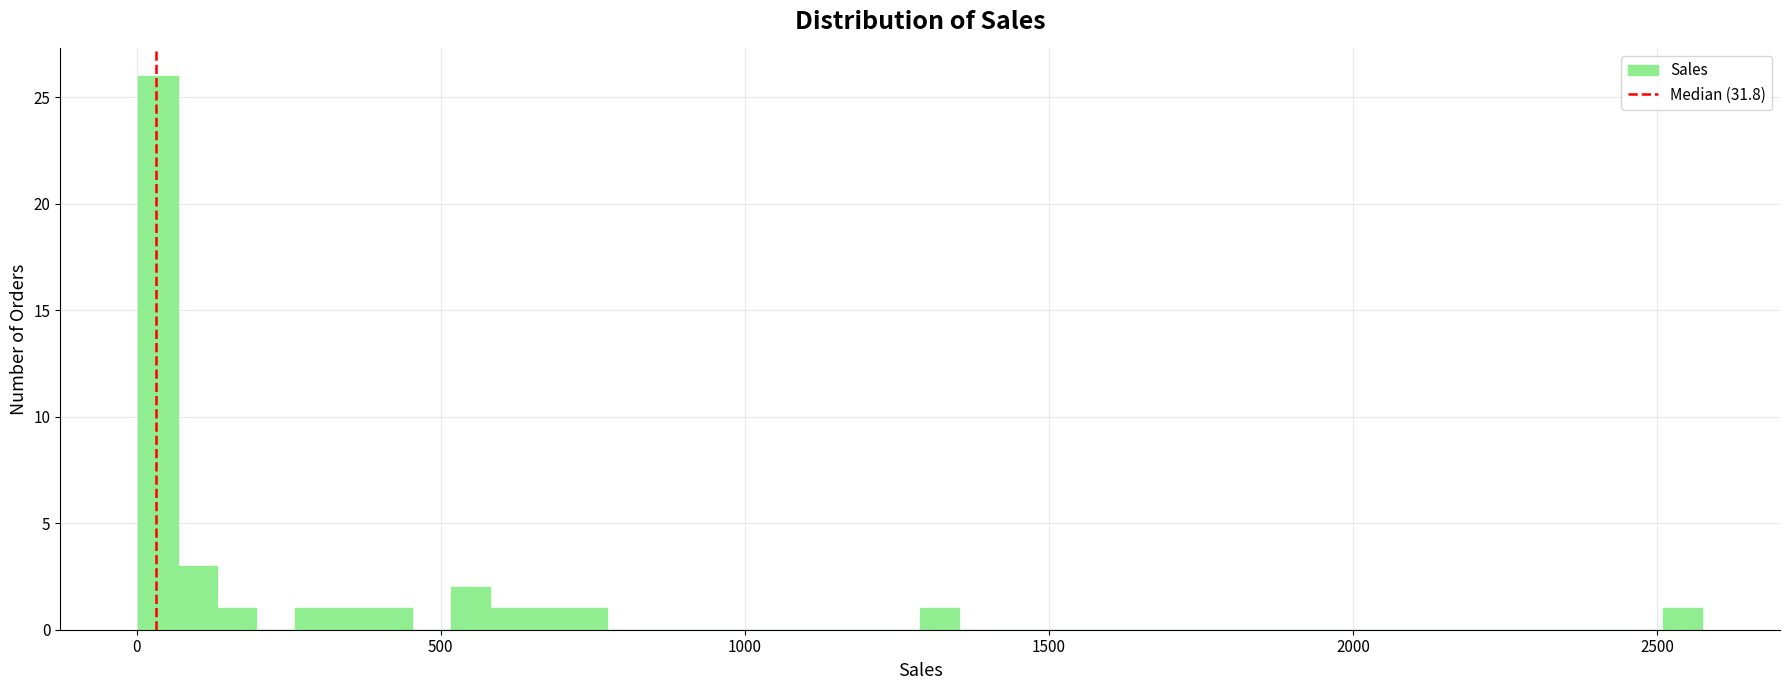

Around what value on the x-axis is the tallest bar? Give the approximate position of its centre, as read against the axis.

50